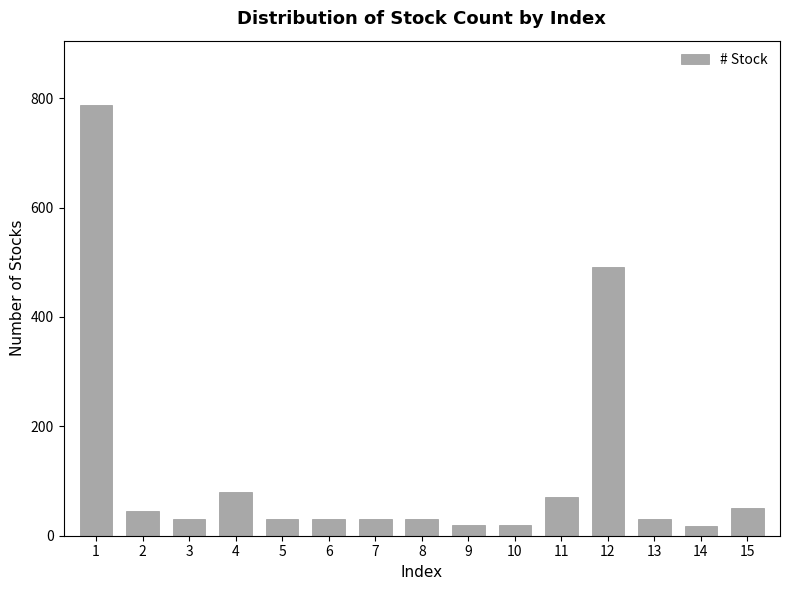

What is the approximate value at 12, to the nearest 50?

500